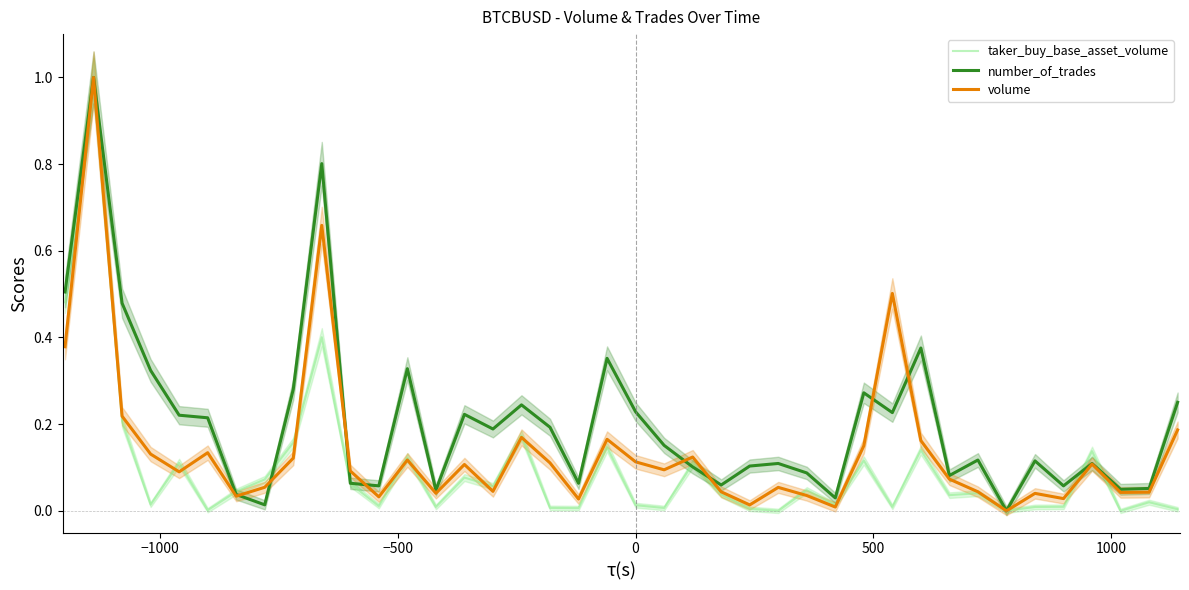

Is it true that number_of_trades equals 1.2 at 9?

False